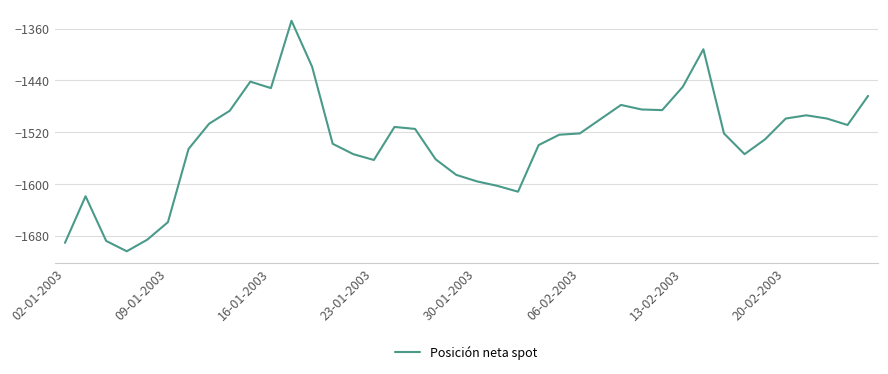

What is the greatest value displayed?

-1348